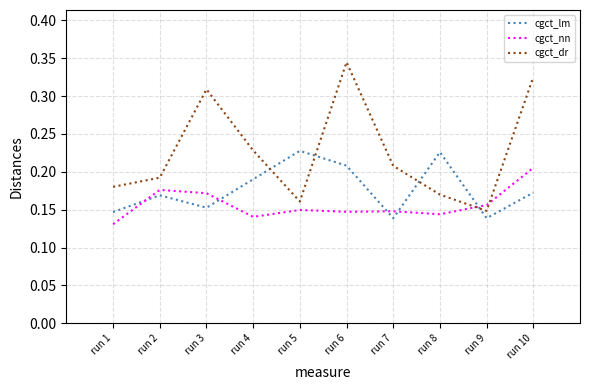

Which series has the widest spread of values?

cgct_dr